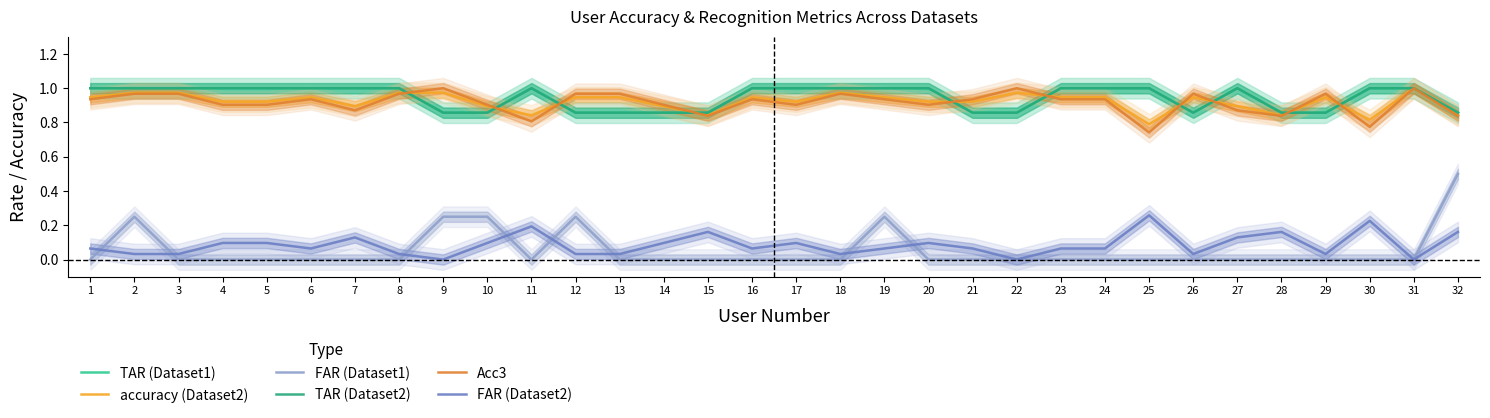

At which label does Acc3 reach its minimum?

25